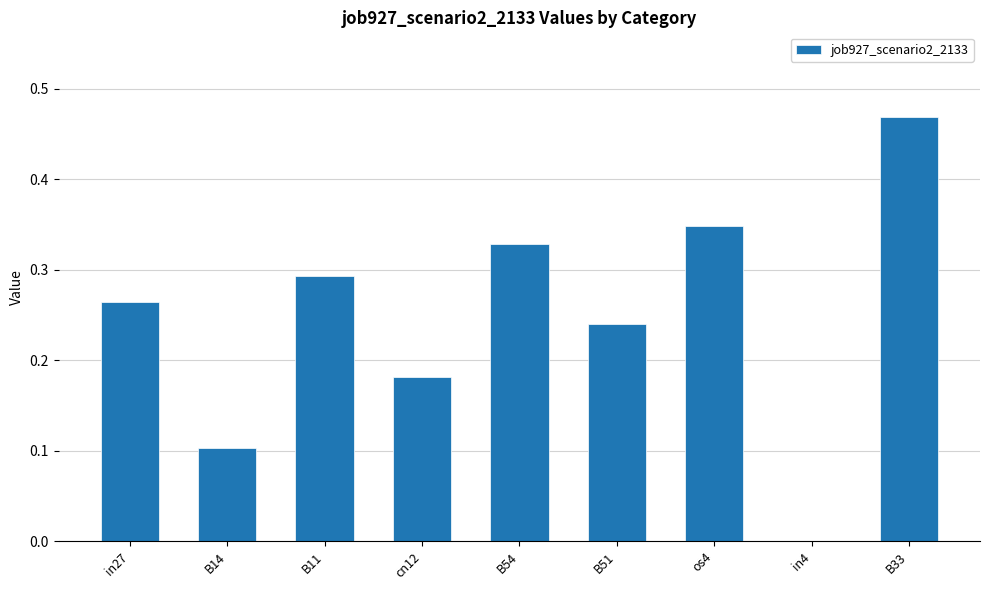

At which label is the value closest to 0?

in4